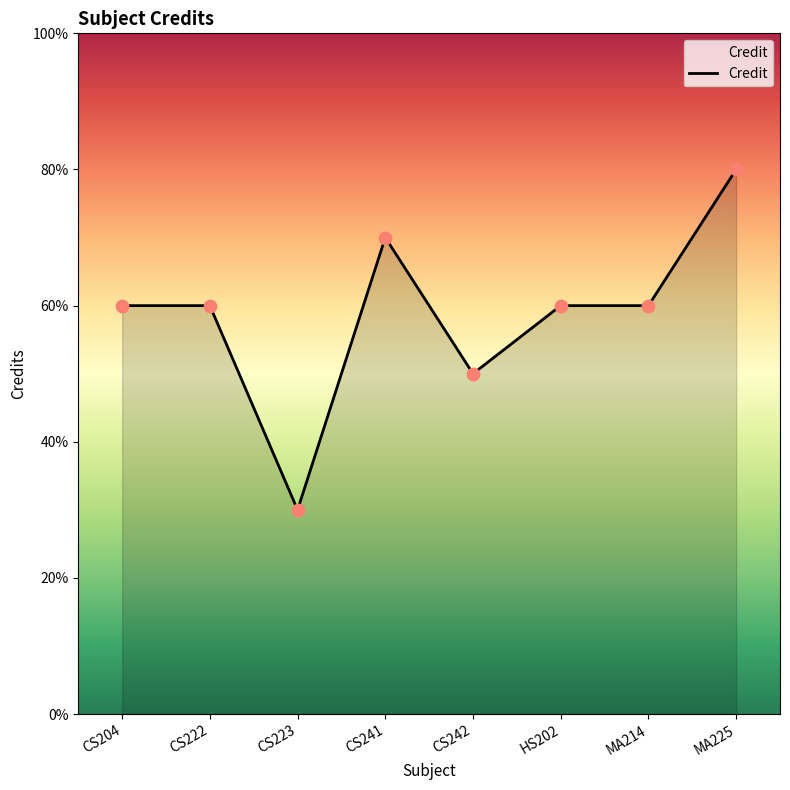

Approximately how many times larger is the value at CS242 compared to MA225?

0.6